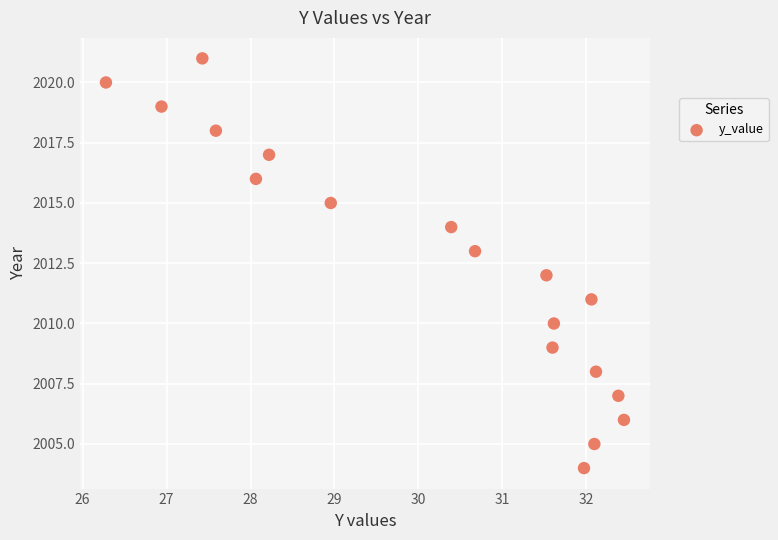

What is the range of Y values (max minus min)?

17